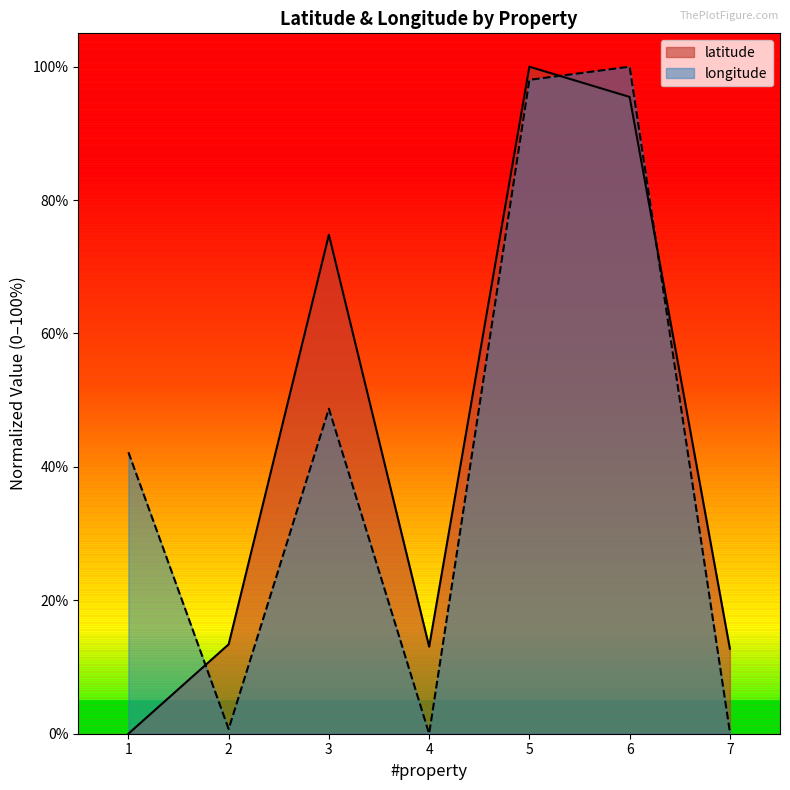

How many categories are shown in the chart?

7